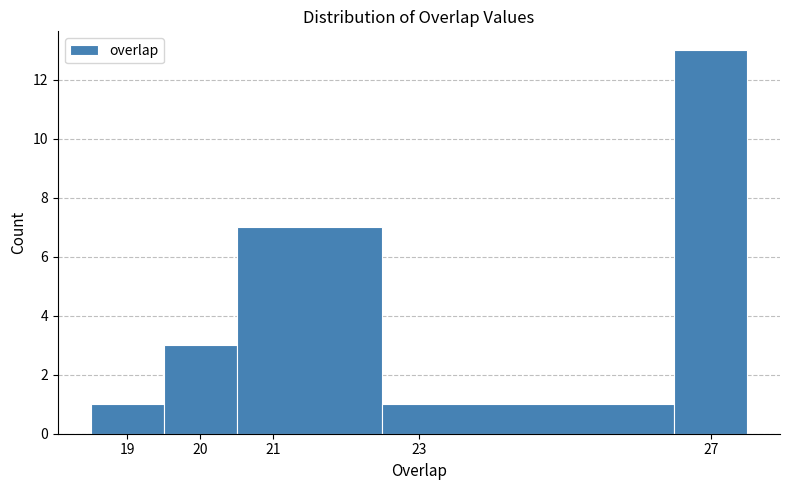

Over which range of the x-axis is the bar tallest?

26.5 to 27.5